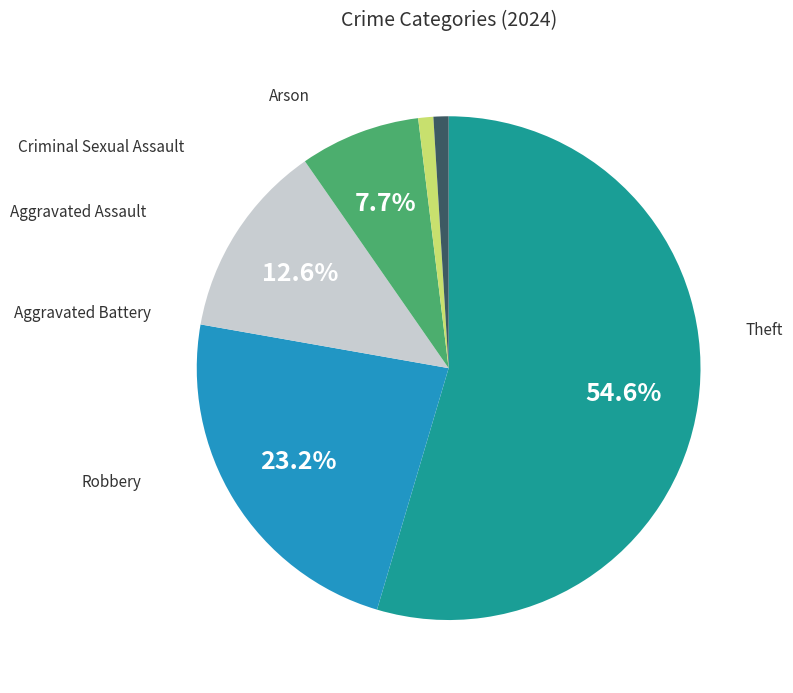

How many slices are in this pie chart?

6